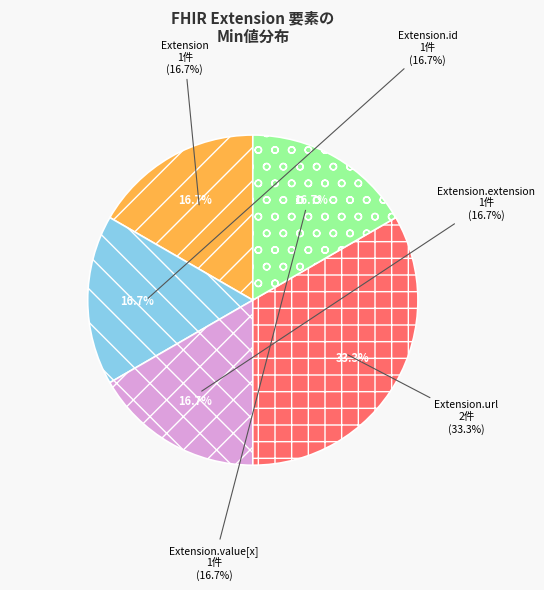

Rank the categories by value from lowest to highest.

Extension, Extension.id, Extension.extension, Extension.value[x], Extension.url